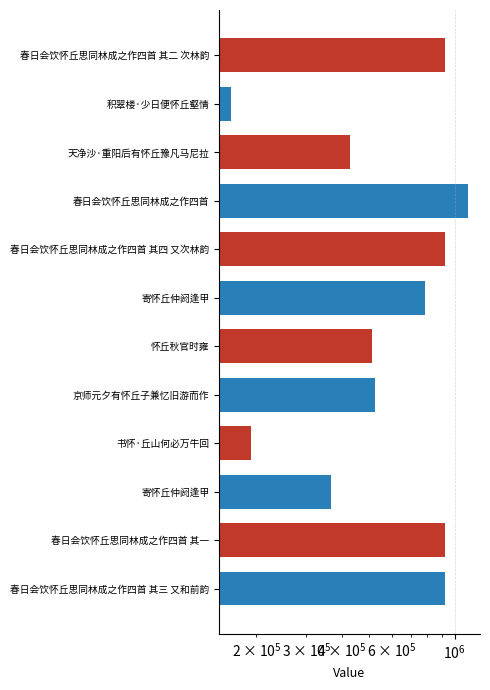

Reading left to right, what are all the values shown in this chart?

春日会饮怀丘思同林成之作四首 其二 次林韵=922860	积翠楼·少日便怀丘壑情=162604	天净沙·重阳后有怀丘豫凡马尼拉=428047	春日会饮怀丘思同林成之作四首=1116924	春日会饮怀丘思同林成之作四首 其四 又次林韵=922858	寄怀丘仲阏逢甲=786026	怀丘秋官时雍=511941	京师元夕有怀丘子兼忆旧游而作=522814	书怀·丘山何必万牛回=191536	寄怀丘仲阏逢甲=365555	春日会饮怀丘思同林成之作四首 其一=922857	春日会饮怀丘思同林成之作四首 其三 又和前韵=922859